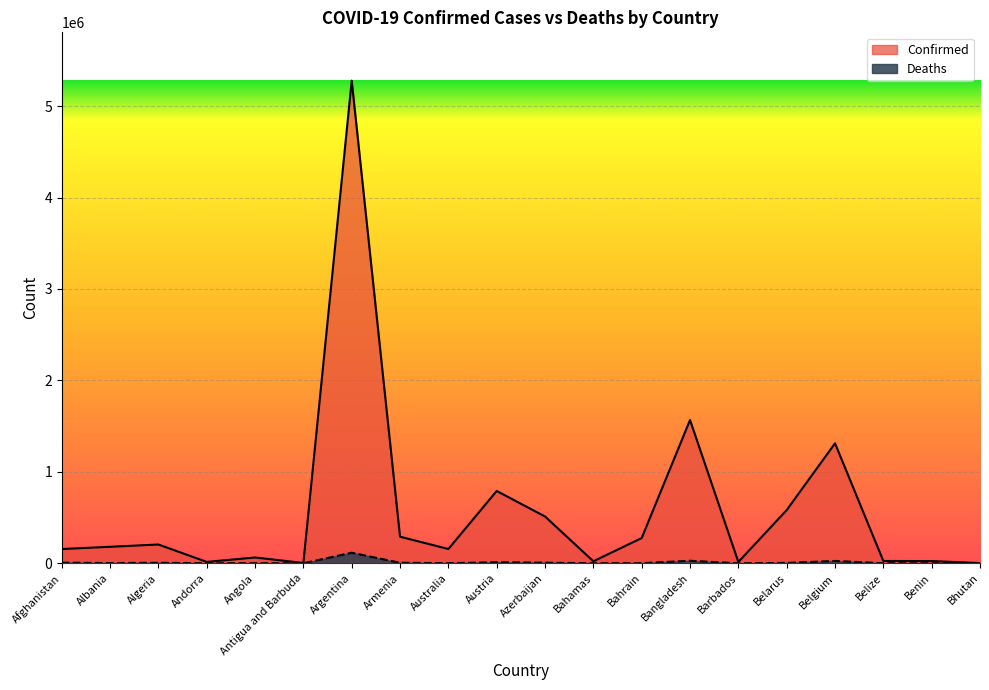

Is it true that Confirmed equals 680 at Bhutan?

False